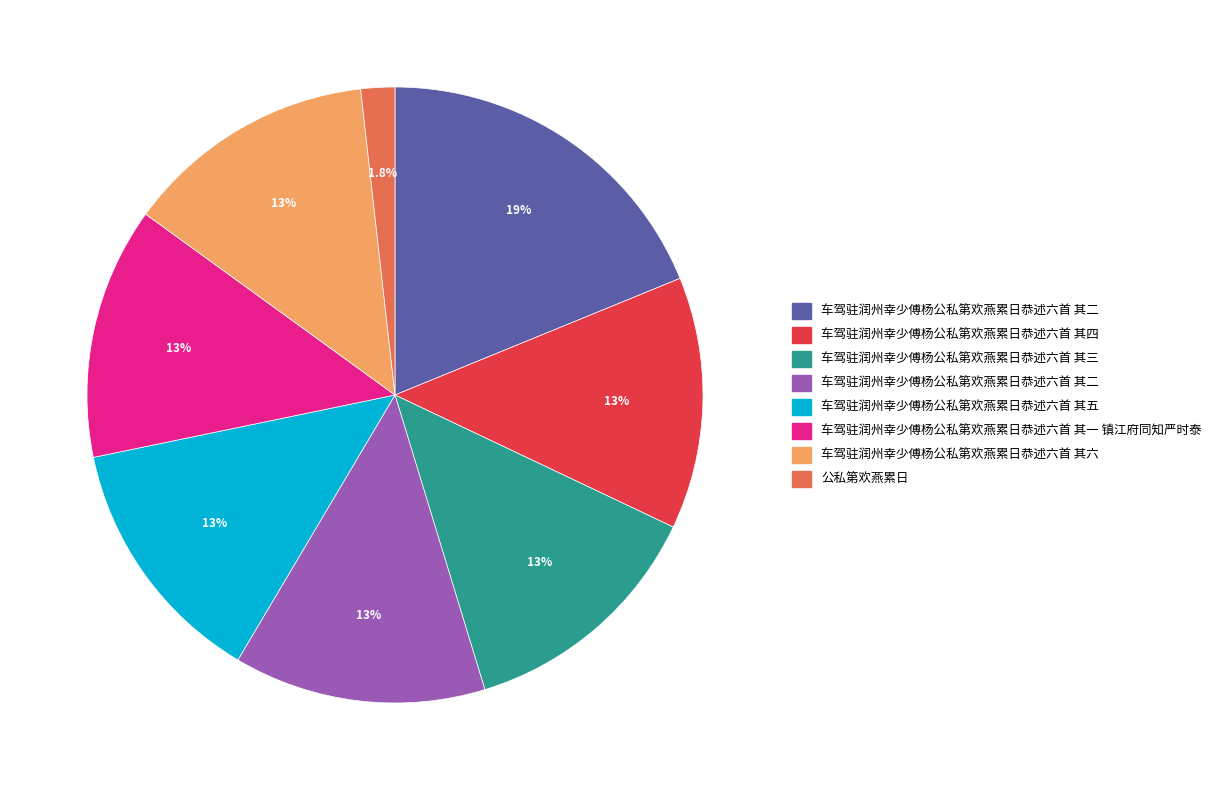

Is there a majority slice in this chart?

No